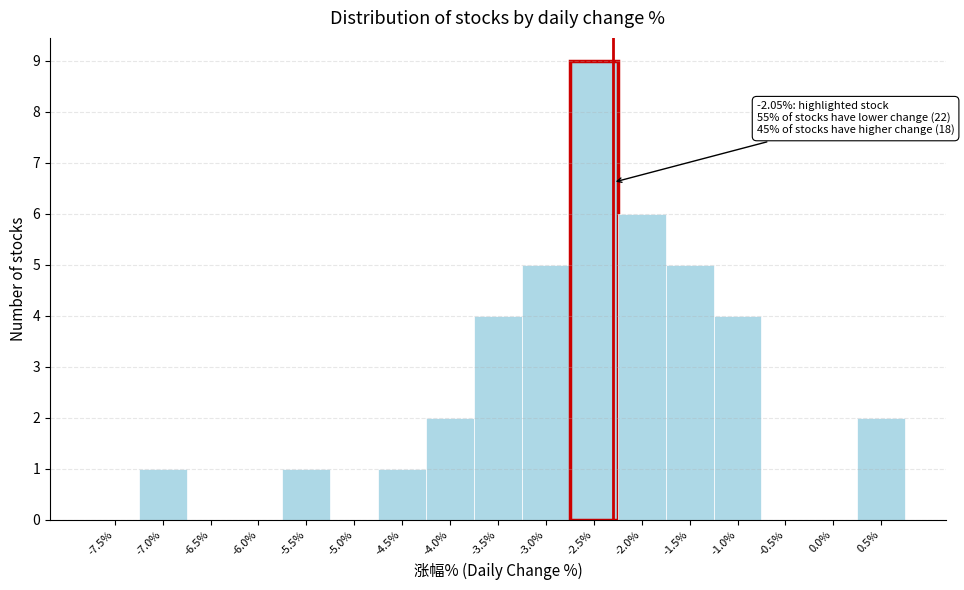

Reading left to right, extract all data points from this chart.

-7.5%=0	-7.0%=1	-6.5%=0	-6.0%=0	-5.5%=1	-5.0%=0	-4.5%=1	-4.0%=2	-3.5%=4	-3.0%=5	-2.5%=9	-2.0%=6	-1.5%=5	-1.0%=4	-0.5%=0	0.0%=0	0.5%=2